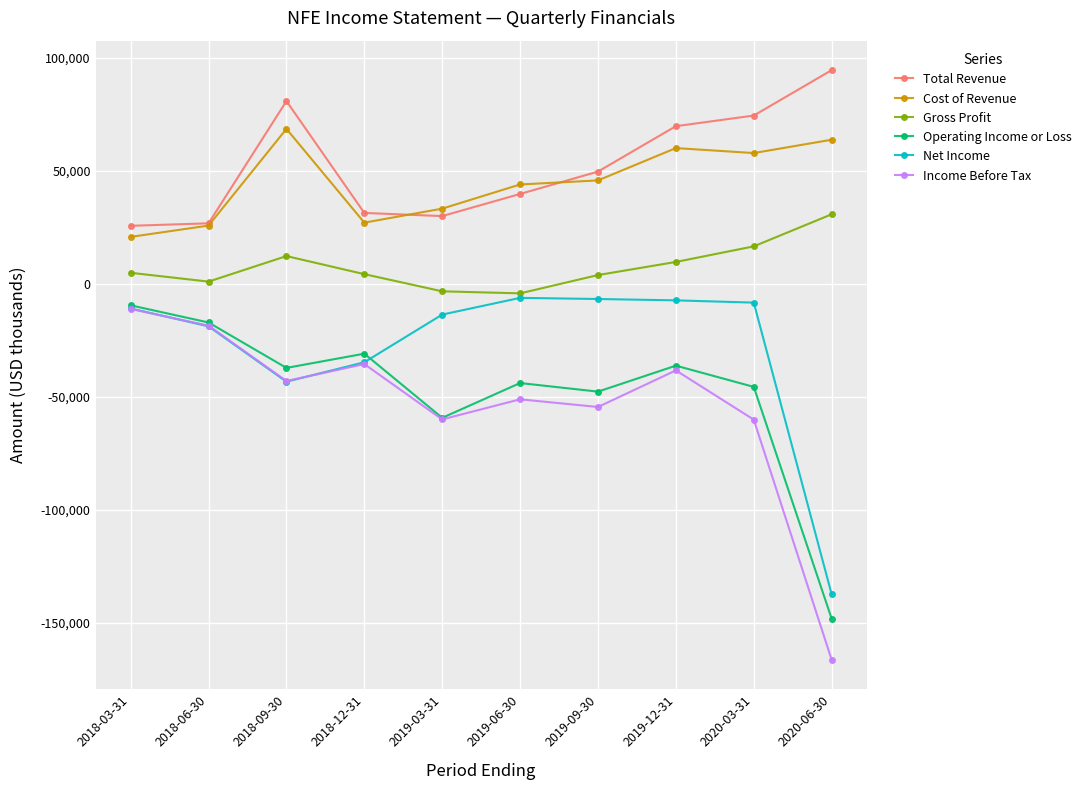

What is the label of the 1st point from the left?

2018-03-31